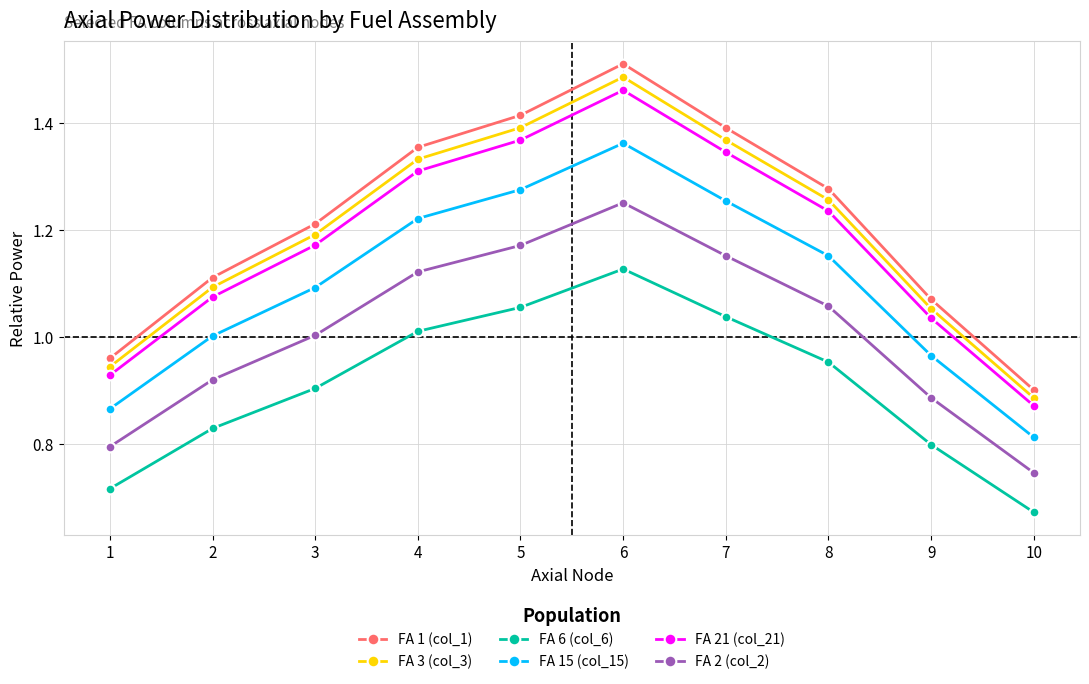

True or false: FA 21 (col_21) has a value of 2.0 at 4.

False